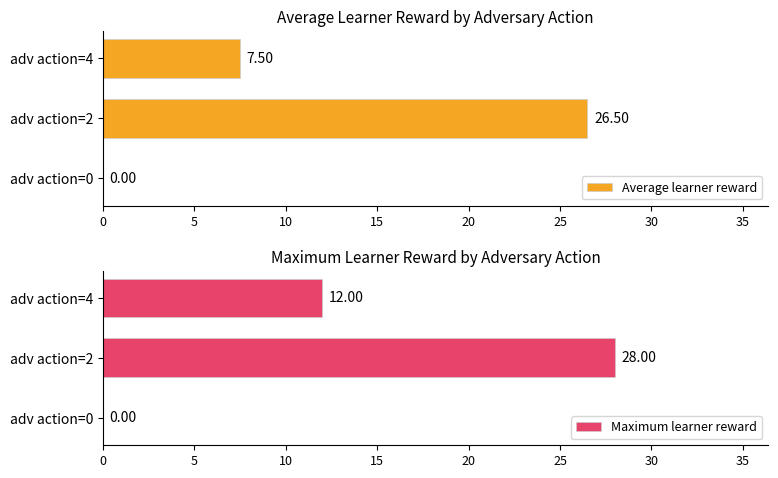

At how many categories does at least one series exceed 7?

2